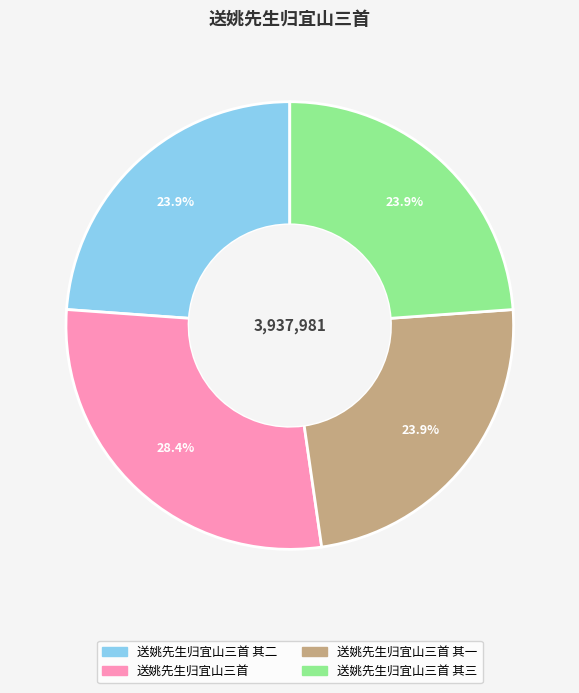

Is there any slice that represents more than half of the pie?

No